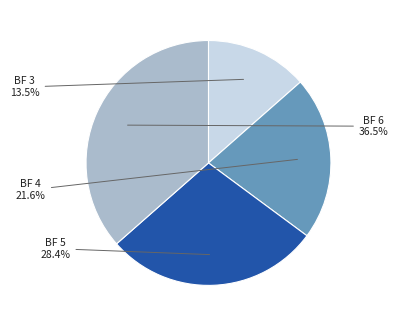

What is the ratio of the value at BF 4 to the value at BF 5?

0.8